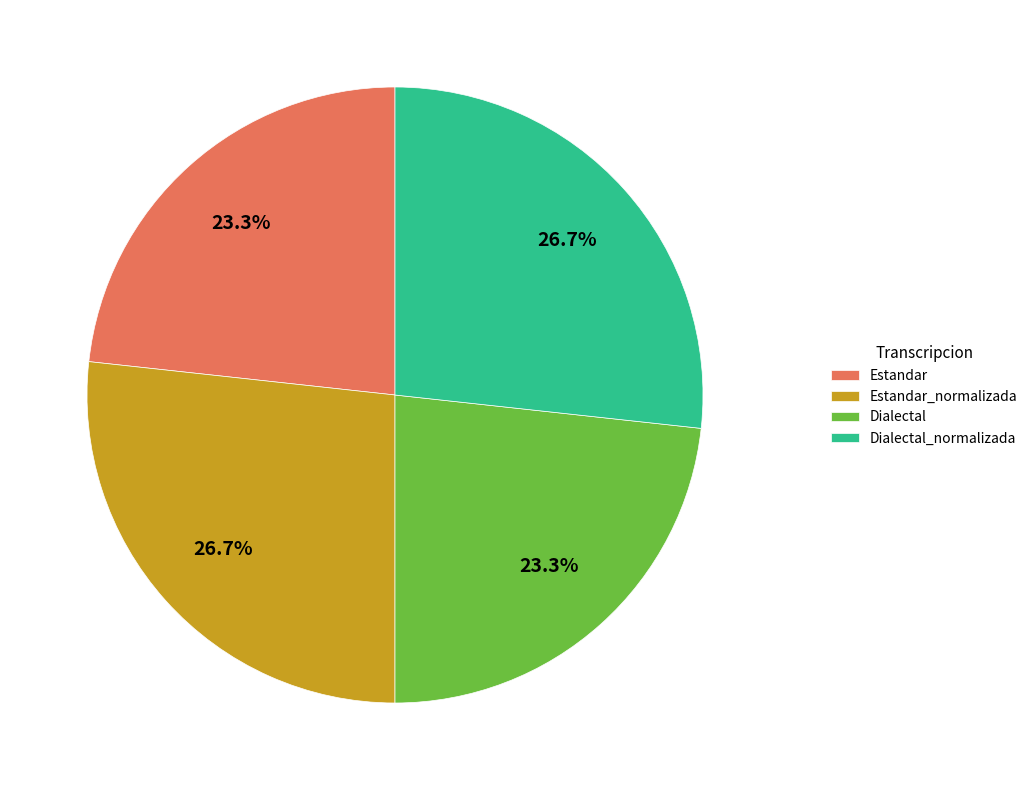

What percentage is the Estandar slice, to the nearest percent?

23%